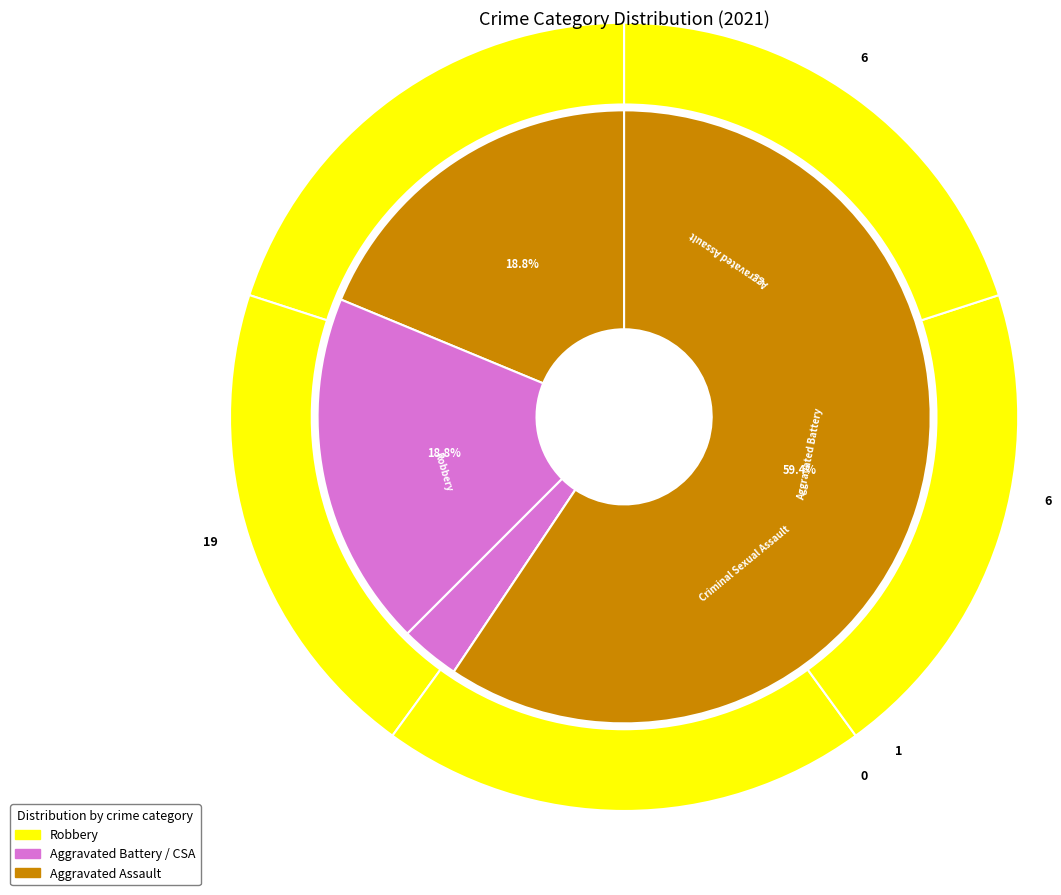

What is the change in value from Criminal Sexual Assault to Total?

+30